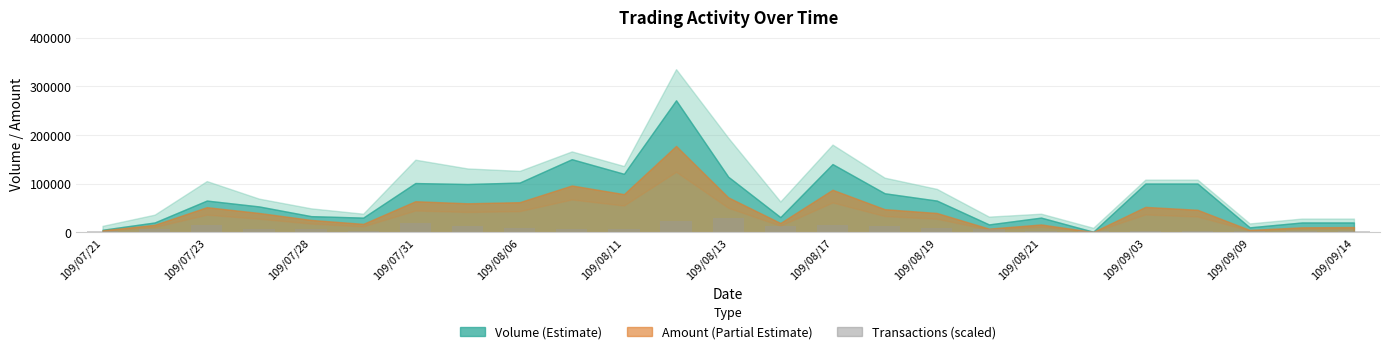

What is the average value?

8760